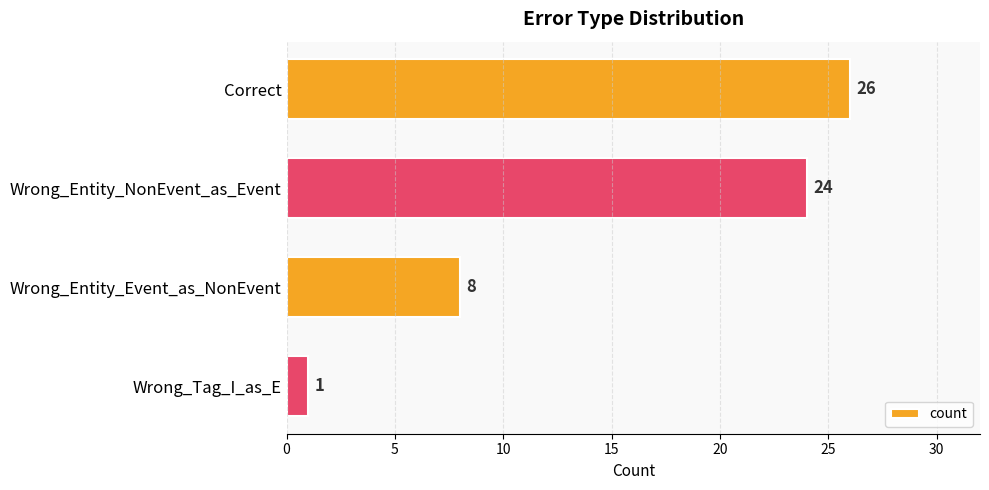

The chart shows a value of 26 at Correct. True or false?

True